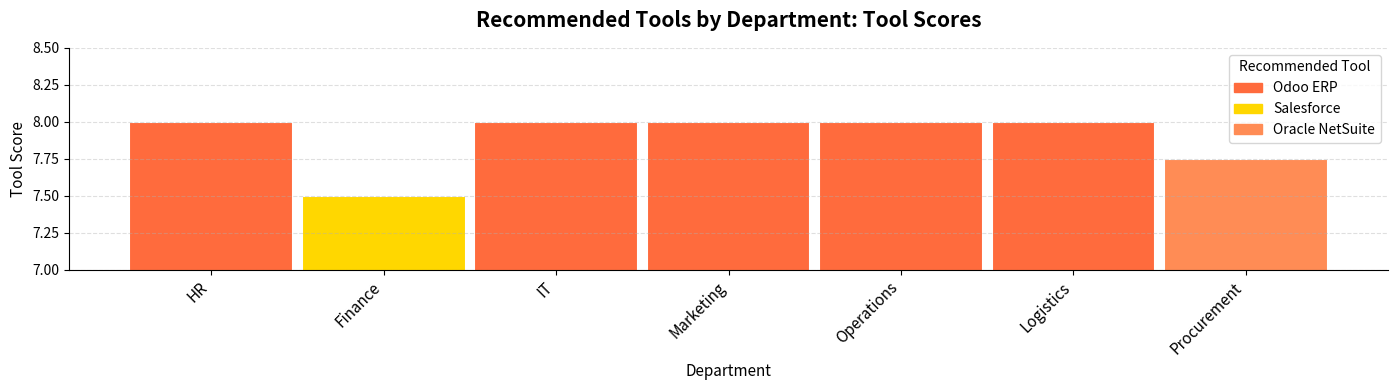

Reading left to right, transcribe all the data shown in this chart.

8.0	7.5	8.0	8.0	8.0	8.0	7.8